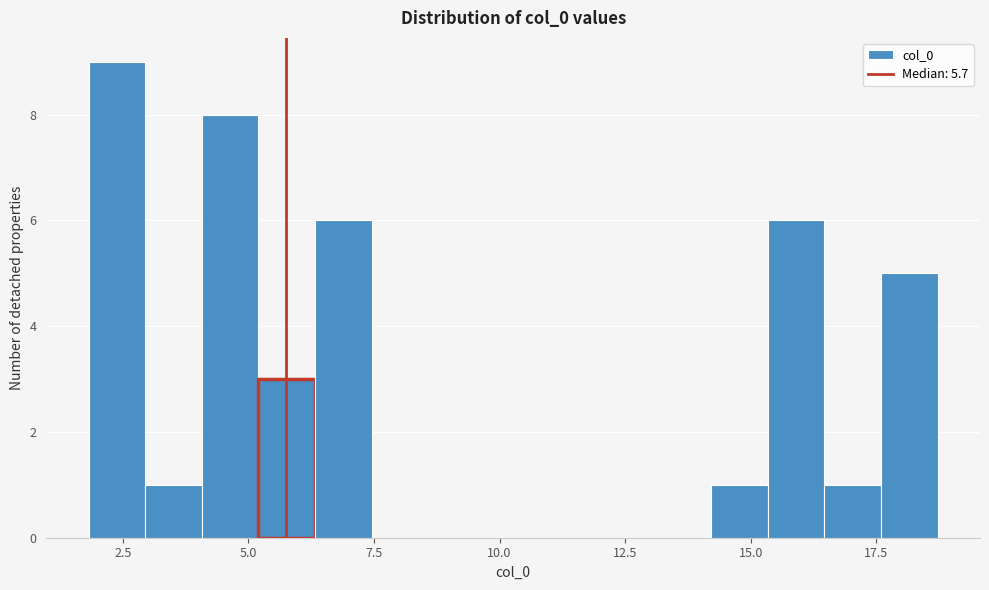

Around what value on the x-axis is the tallest bar? Give the approximate position of its centre, as read against the axis.

2.5